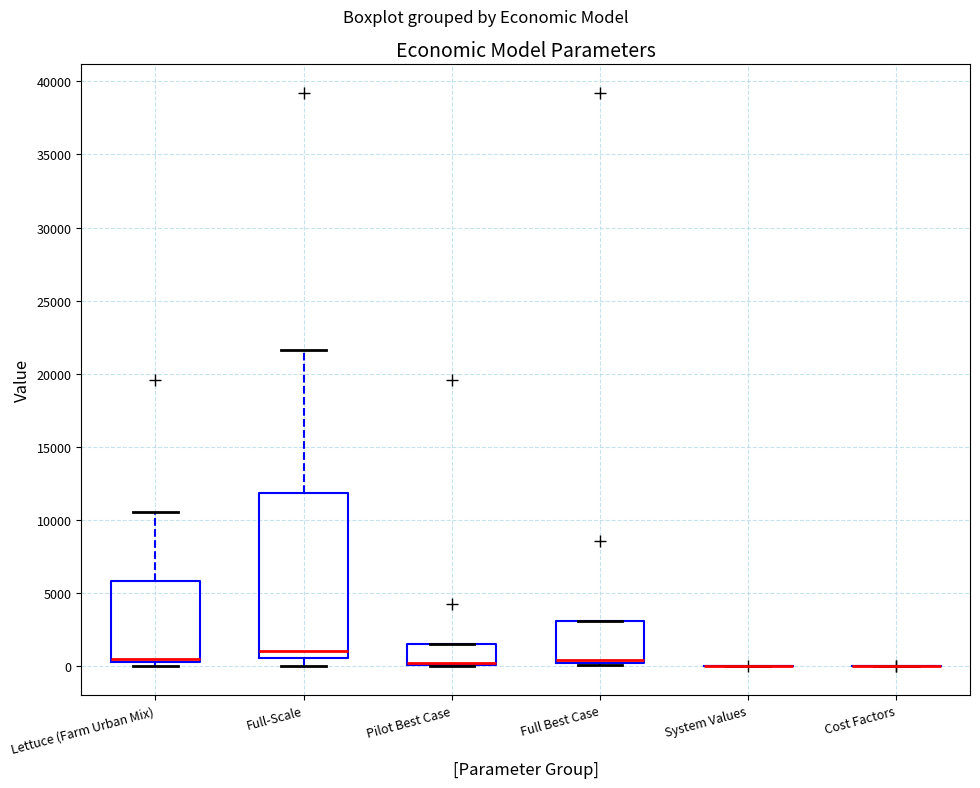

Comparing the boxes themselves (not the whiskers), which one is the tallest?

Full-Scale